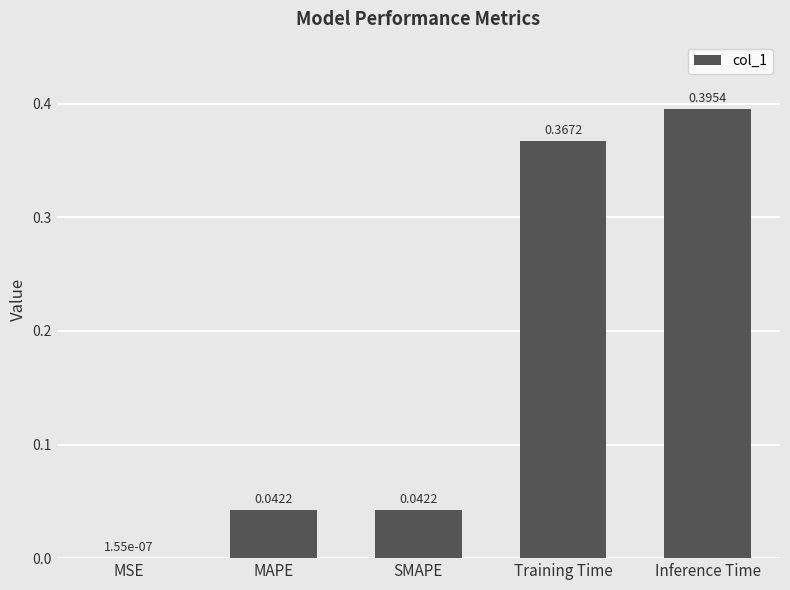

At which label is the value closest to 0?

MSE